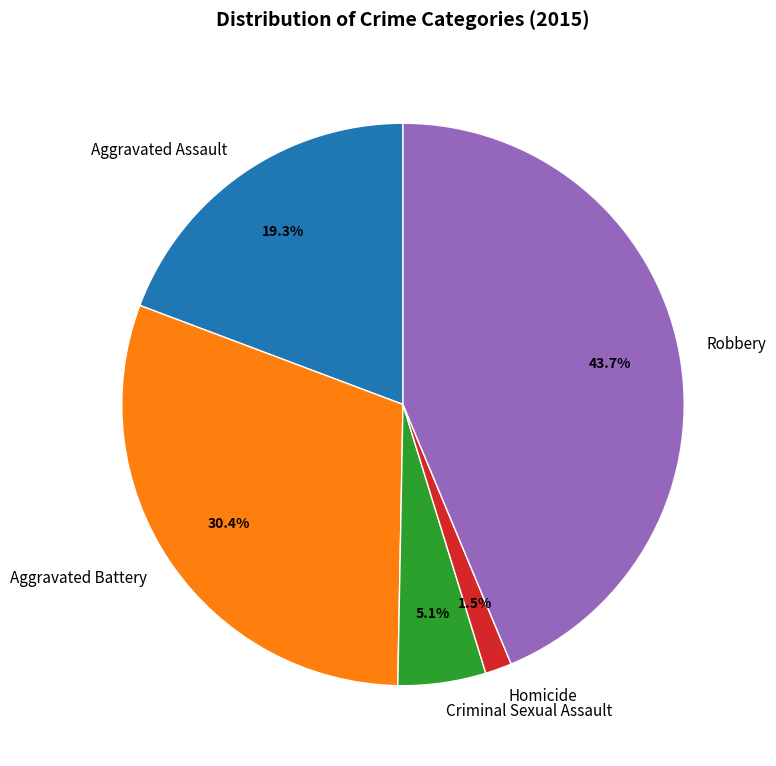

To the nearest percent, what is the average slice percentage?

20%